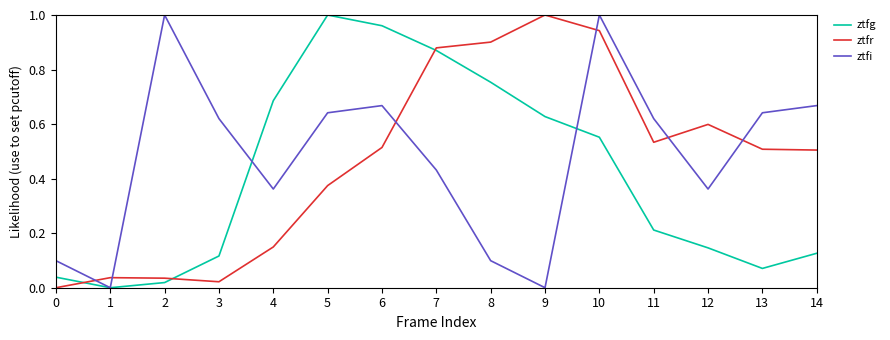

Rank the series at 10 from lowest to highest value.

ztfg, ztfr, ztfi